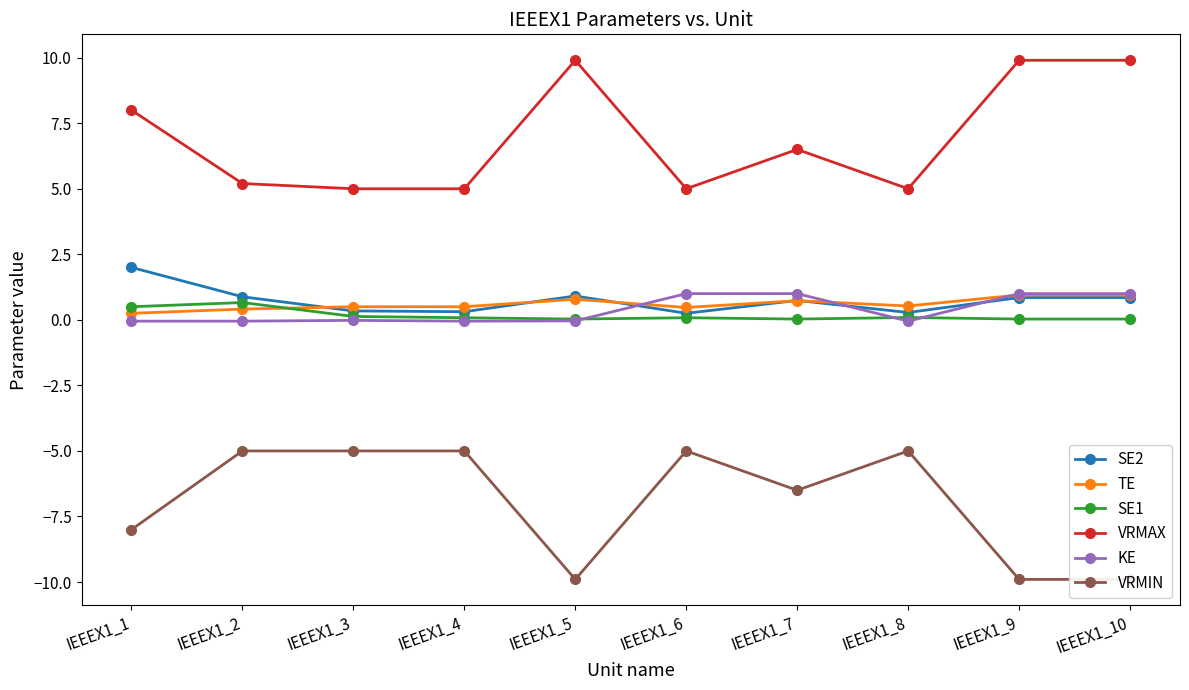

What is the difference between the SE2 values at IEEEX1_9 and IEEEX1_1?

1.1